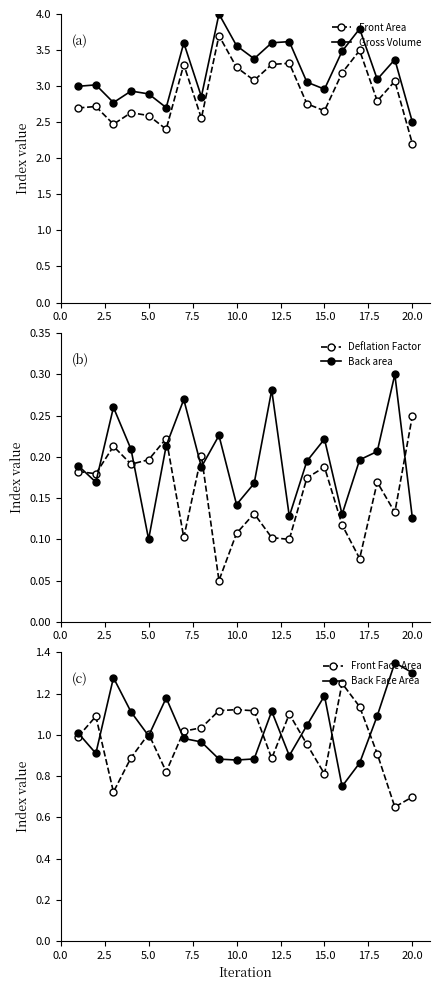

True or false: Front Area and Gross Volume cross at least once.

False